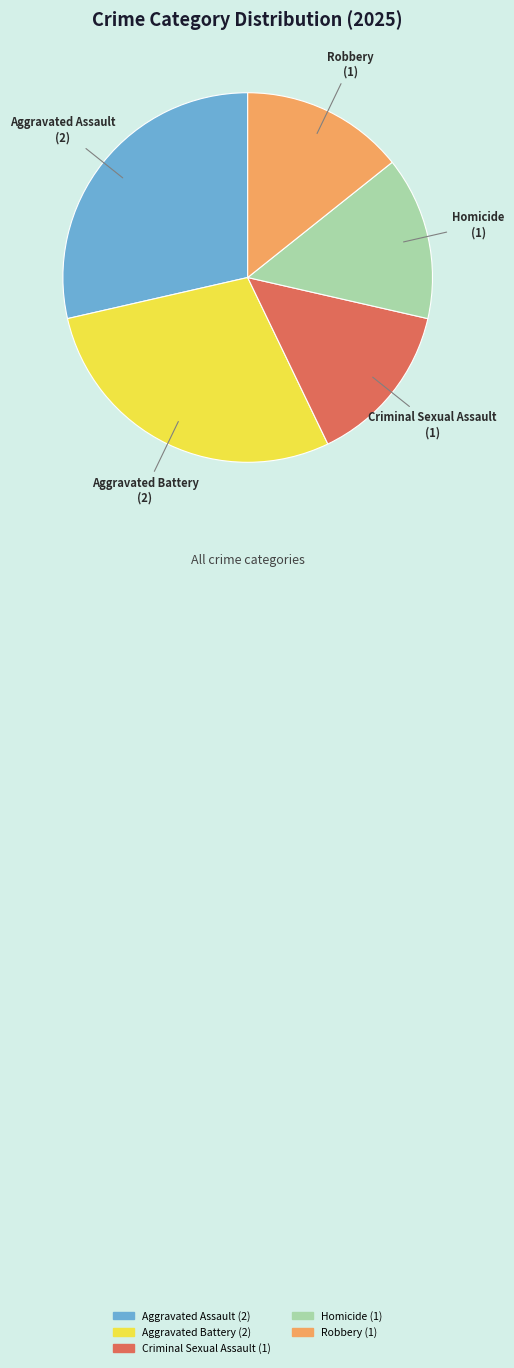

Do Criminal Sexual Assault and Aggravated Battery together represent more than half of the pie?

No